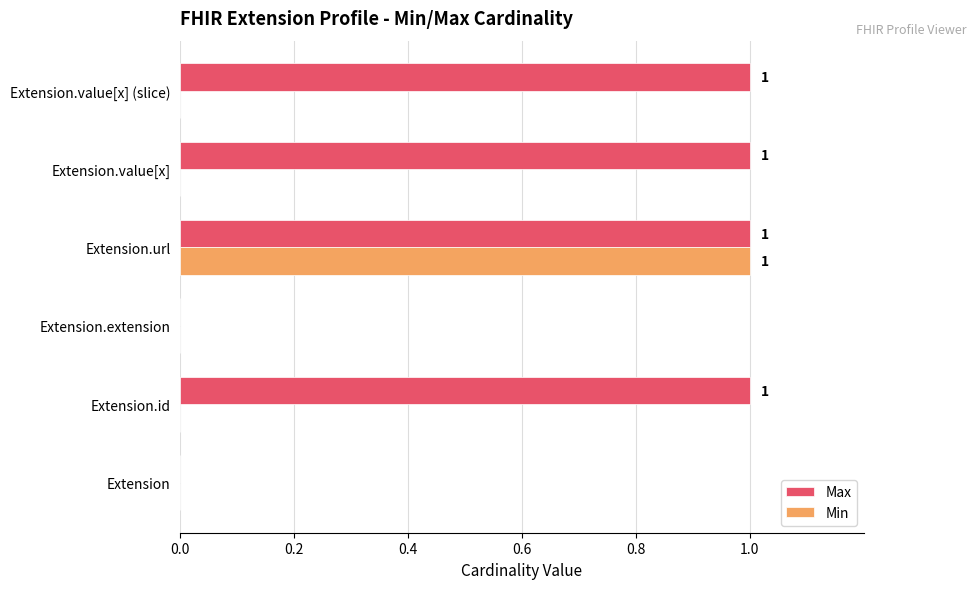

What is the sum of all Min values?

1